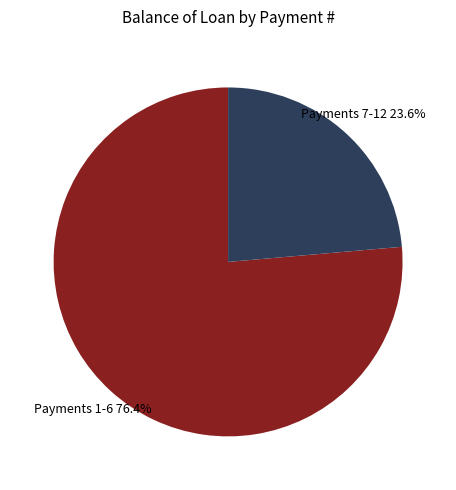

Does any single category account for the majority?

Yes